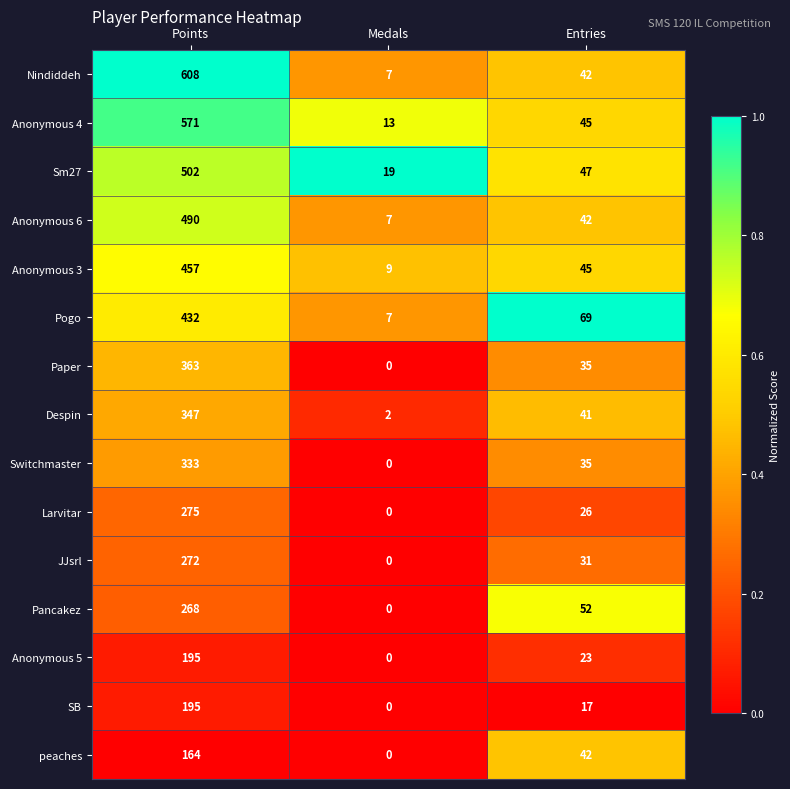

What is the difference between the maximum and minimum values in the JJsrl series?

272